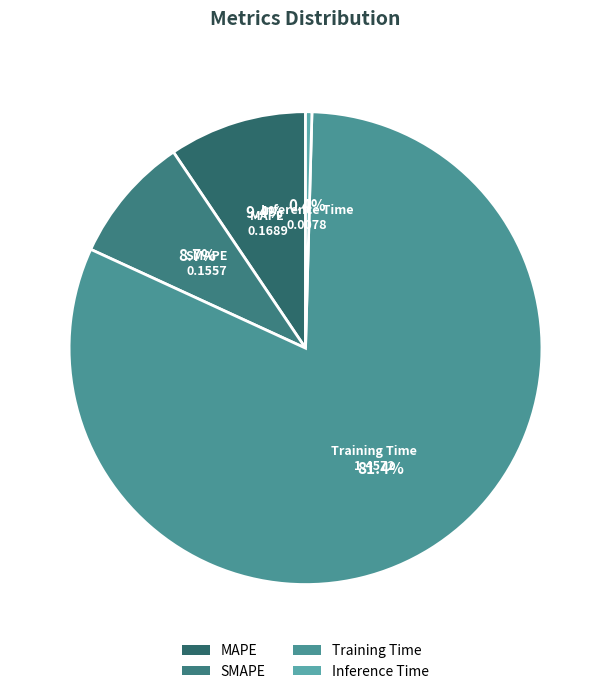

Count the number of slices in the pie.

4